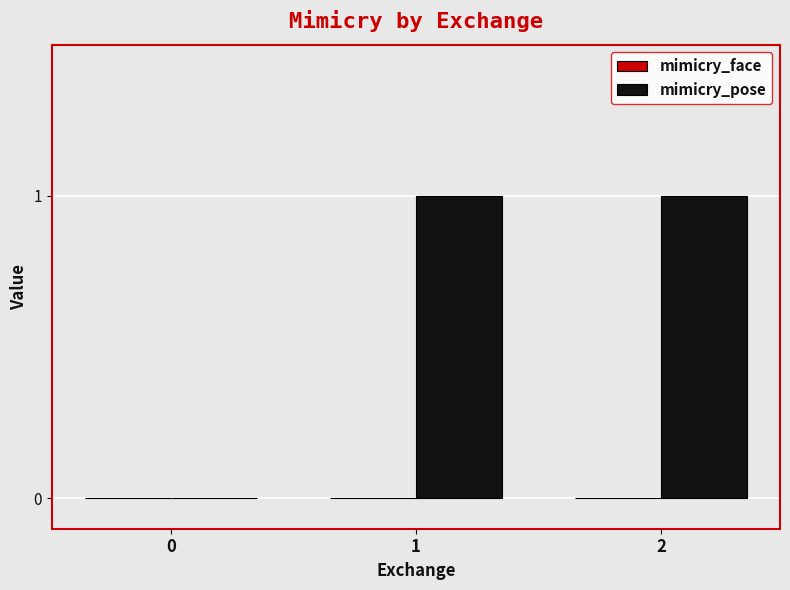

Reading right to left, what are all the values shown in this chart?

2=1	1=1	0=0